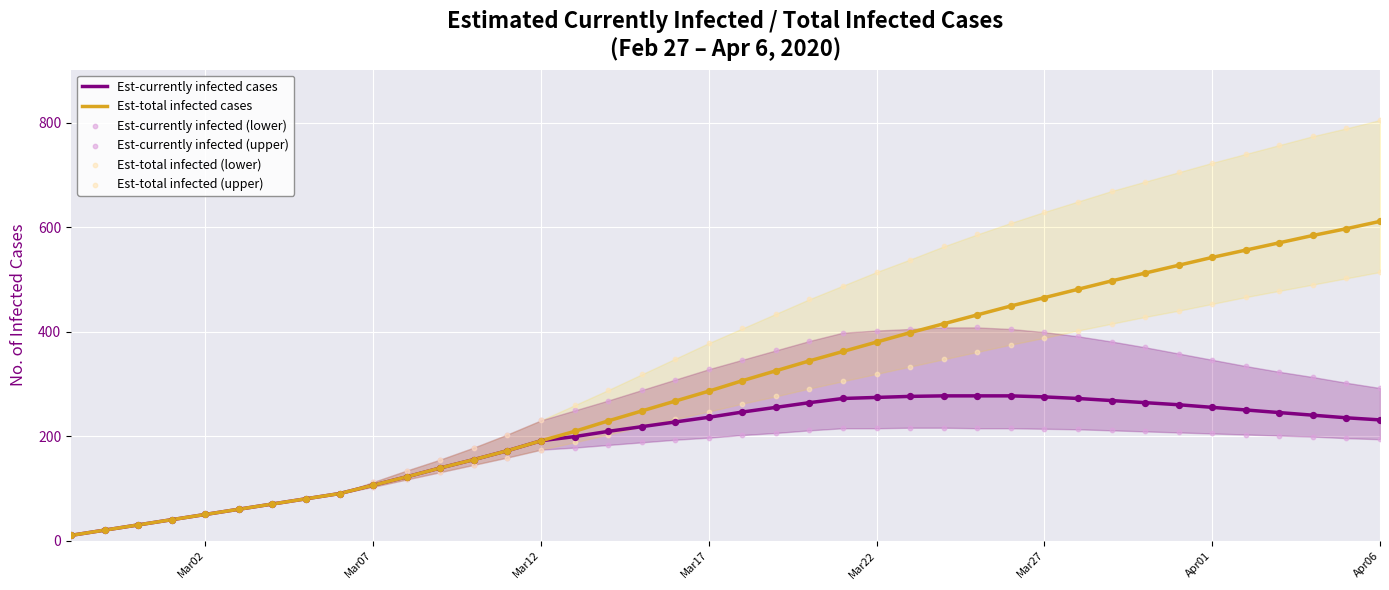

What is the maximum value for Est-total infected cases?

611